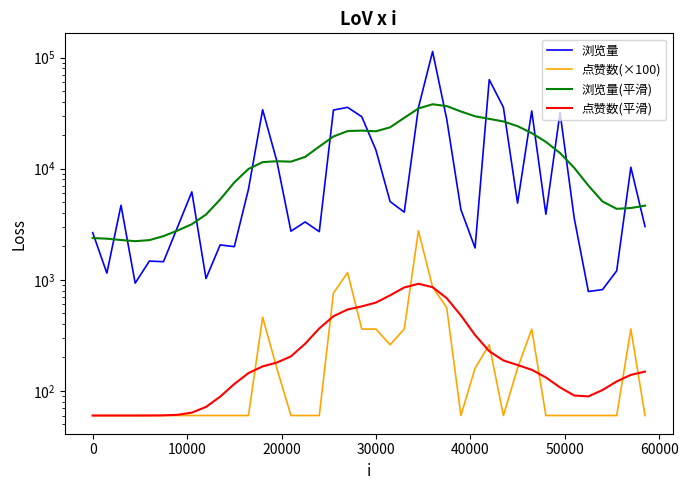

What is the value of the 点赞数(平滑) point at the 18th from the left?

469.6